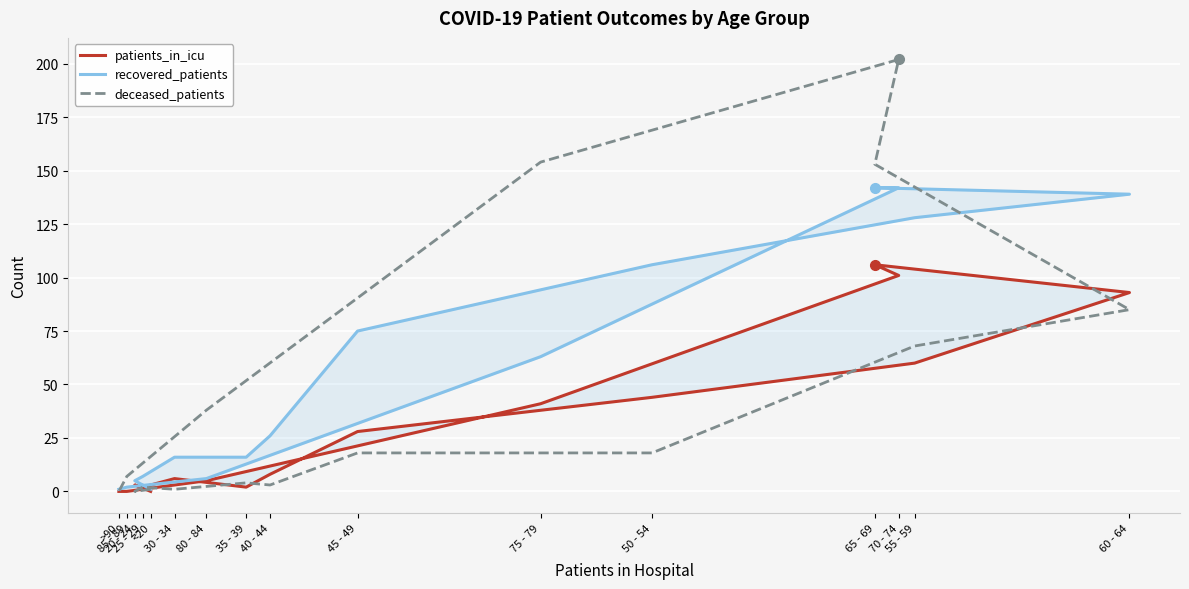

True or false: deceased_patients and recovered_patients intersect in this chart.

True